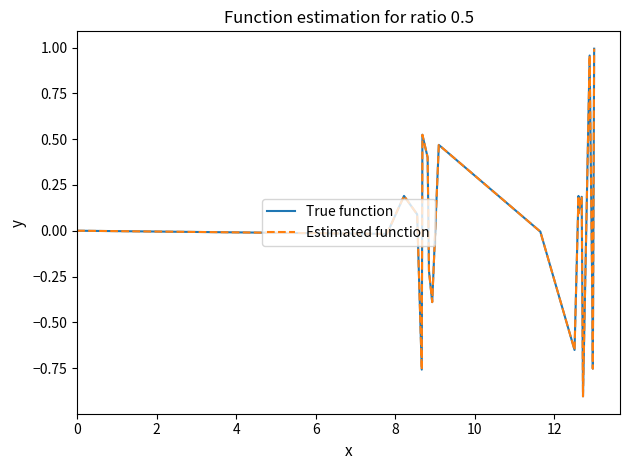

Does the chart display data point markers on the line(s)?

No